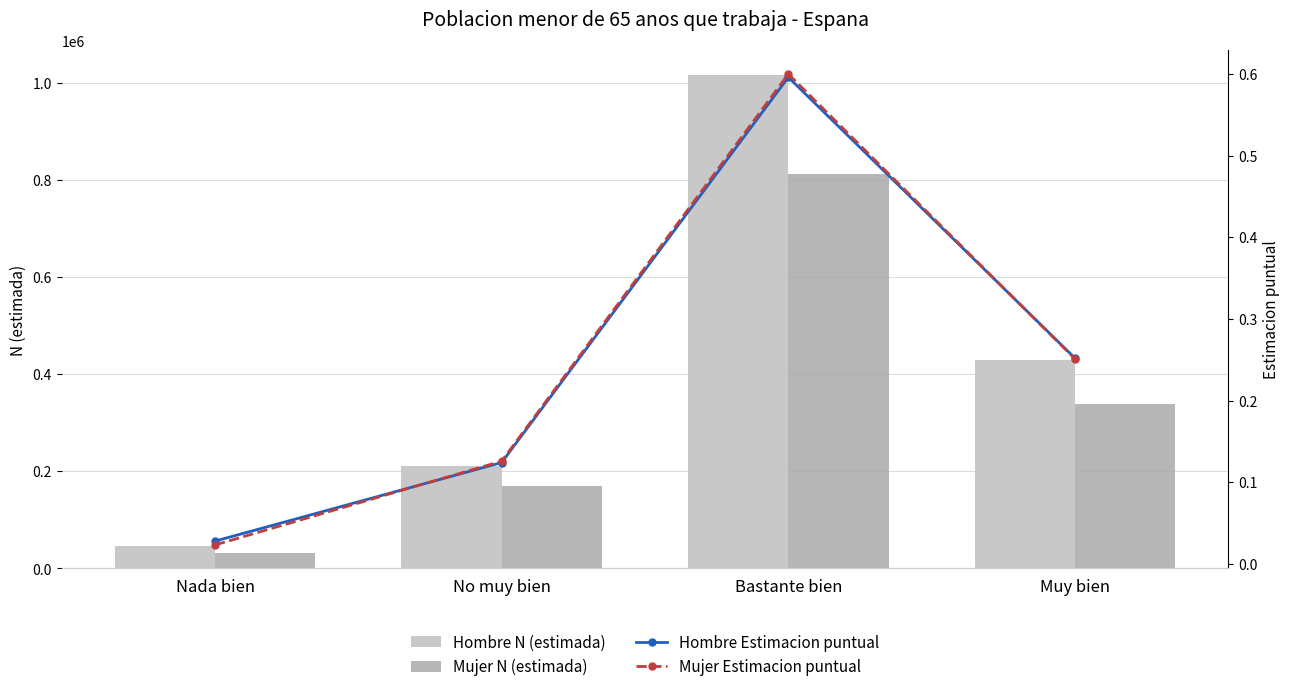

Reading right to left, extract all data points from this chart.

Hombre N (estimada): 429128.0	1015512.0	211276.0	47282.0
Mujer N (estimada): 339474.0	811658.0	170078.0	31192.0
Hombre Estimacion puntual: 0.3	0.6	0.1	0.0
Mujer Estimacion puntual: 0.3	0.6	0.1	0.0